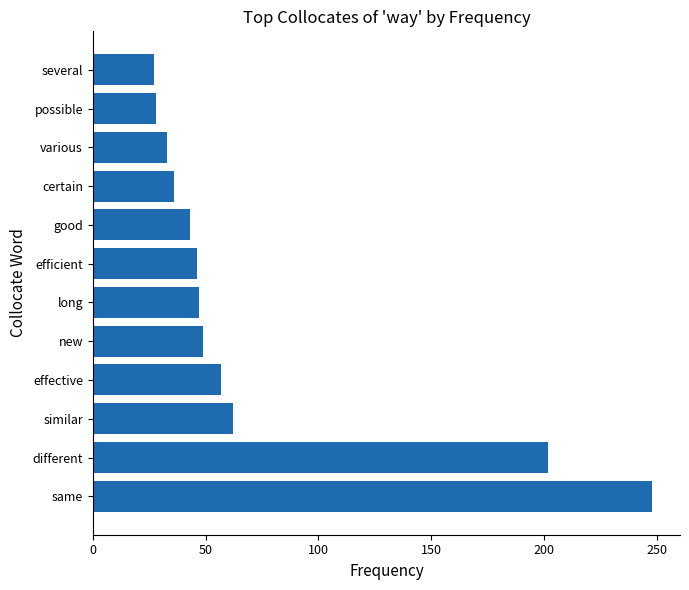

Approximately how many times larger is the value at new compared to similar?

0.8